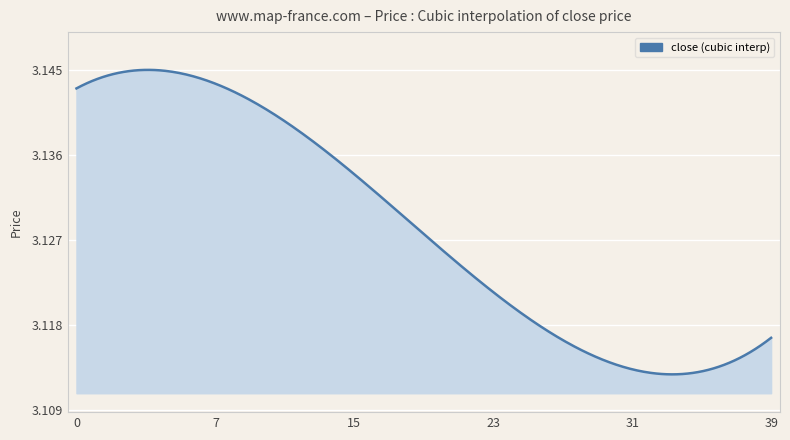

Reading right to left, list all the values displayed in this chart.

3.1	3.1	3.1	3.1	3.1	3.1	3.1	3.1	3.1	3.1	3.1	3.1	3.1	3.1	3.1	3.1	3.1	3.1	3.1	3.1	3.1	3.1	3.1	3.1	3.1	3.1	3.1	3.1	3.1	3.1	3.1	3.1	3.1	3.1	3.1	3.1	3.1	3.2	3.1	3.1